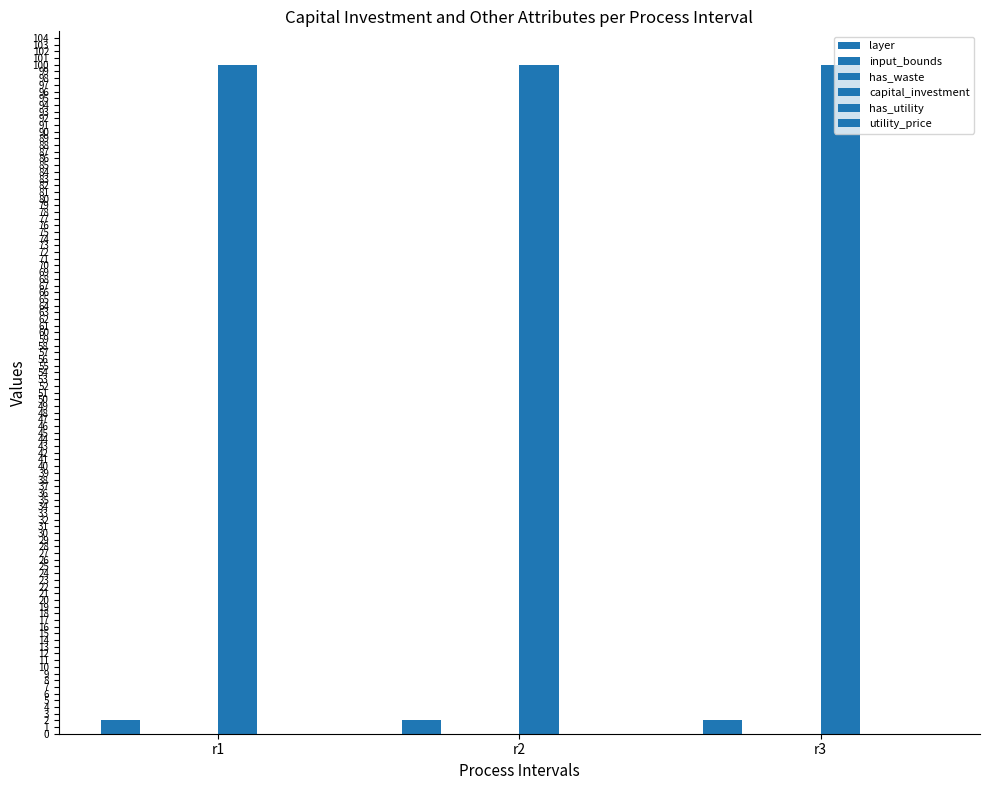

Is it true that capital_investment equals 24 at r2?

False